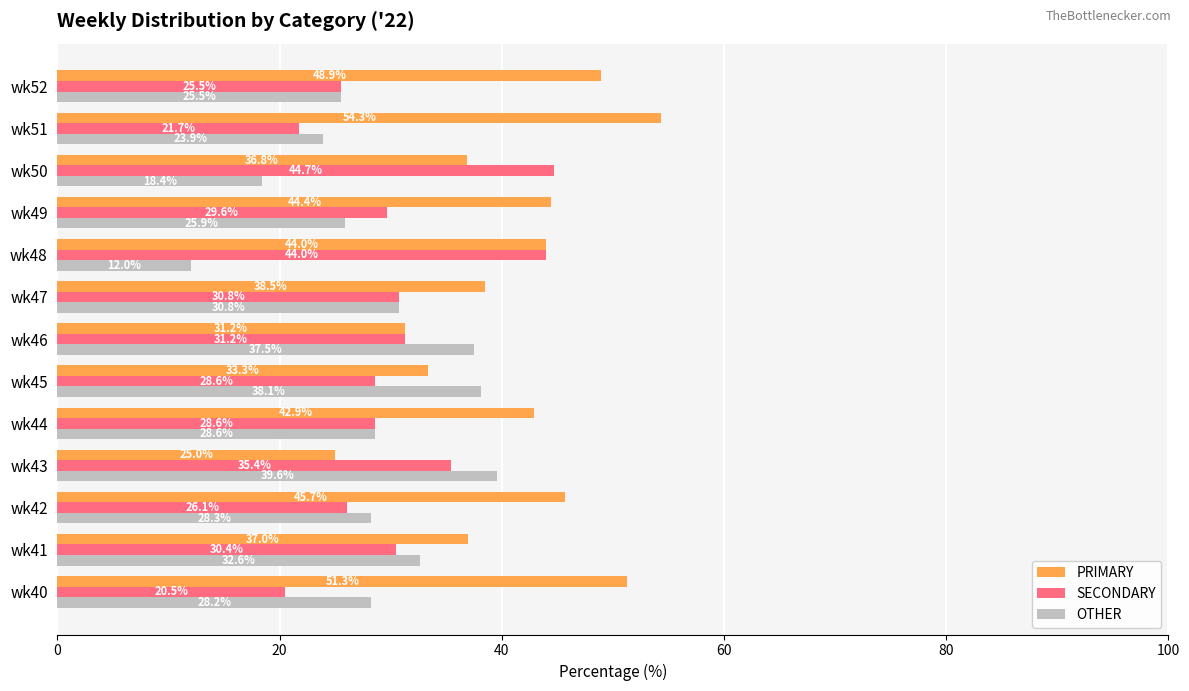

What are all the series names shown in the legend?

PRIMARY, SECONDARY, OTHER